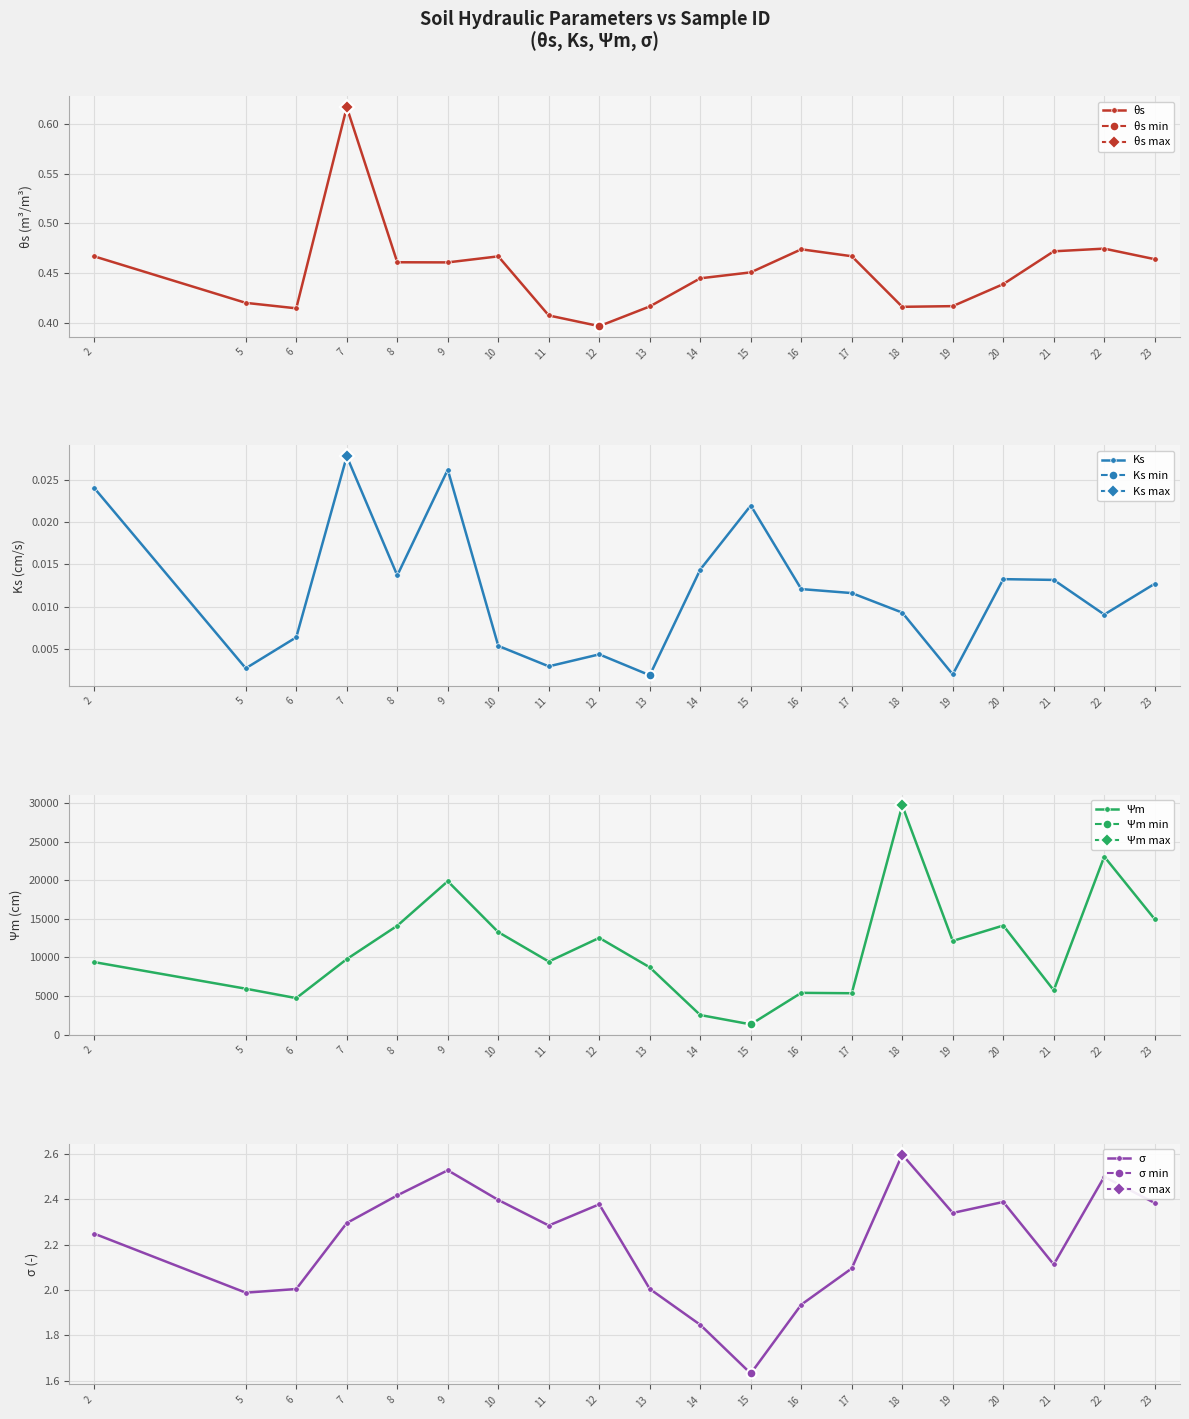

How many lines are shown in the chart?

4